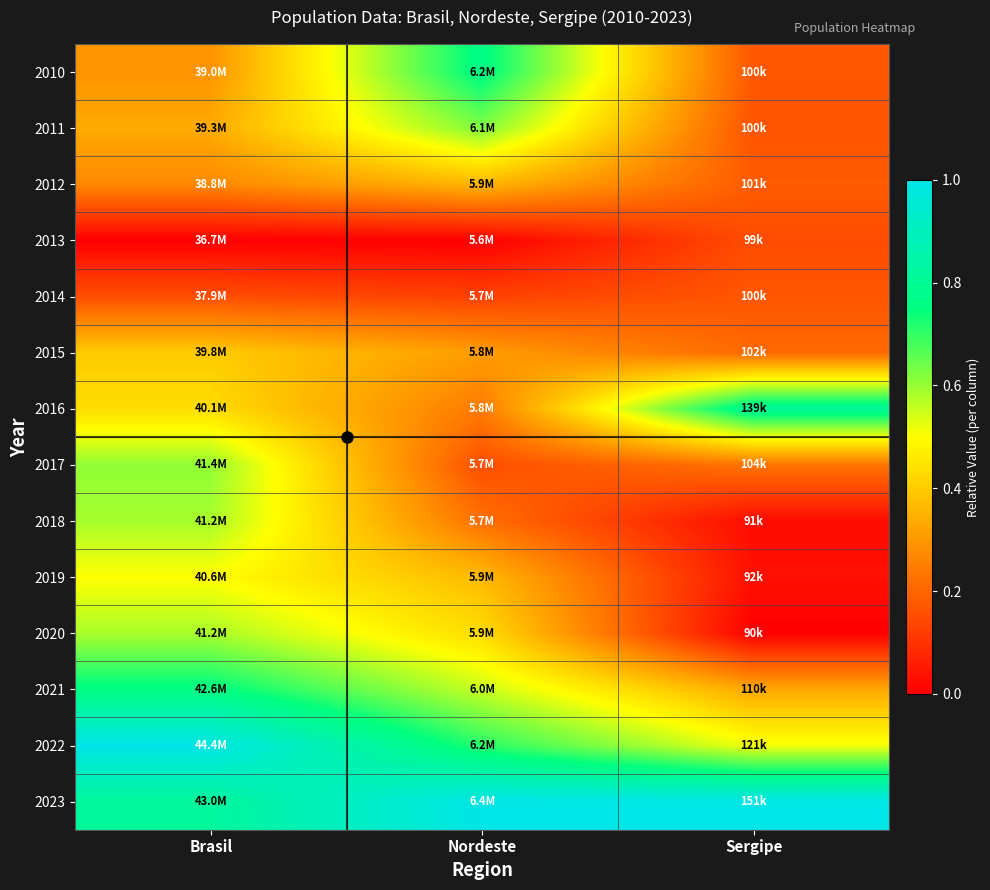

Reading left to right, list all the values displayed in this chart.

2010: Brasil=0.3	Nordeste=0.8	Sergipe=0.2
2011: Brasil=0.3	Nordeste=0.6	Sergipe=0.2
2012: Brasil=0.3	Nordeste=0.4	Sergipe=0.2
2013: Brasil=0.0	Nordeste=0.0	Sergipe=0.2
2014: Brasil=0.2	Nordeste=0.1	Sergipe=0.2
2015: Brasil=0.4	Nordeste=0.3	Sergipe=0.2
2016: Brasil=0.4	Nordeste=0.2	Sergipe=0.8
2017: Brasil=0.6	Nordeste=0.2	Sergipe=0.2
2018: Brasil=0.6	Nordeste=0.2	Sergipe=0.0
2019: Brasil=0.5	Nordeste=0.4	Sergipe=0.0
2020: Brasil=0.6	Nordeste=0.4	Sergipe=0.0
2021: Brasil=0.8	Nordeste=0.6	Sergipe=0.3
2022: Brasil=1.0	Nordeste=0.7	Sergipe=0.5
2023: Brasil=0.8	Nordeste=1.0	Sergipe=1.0